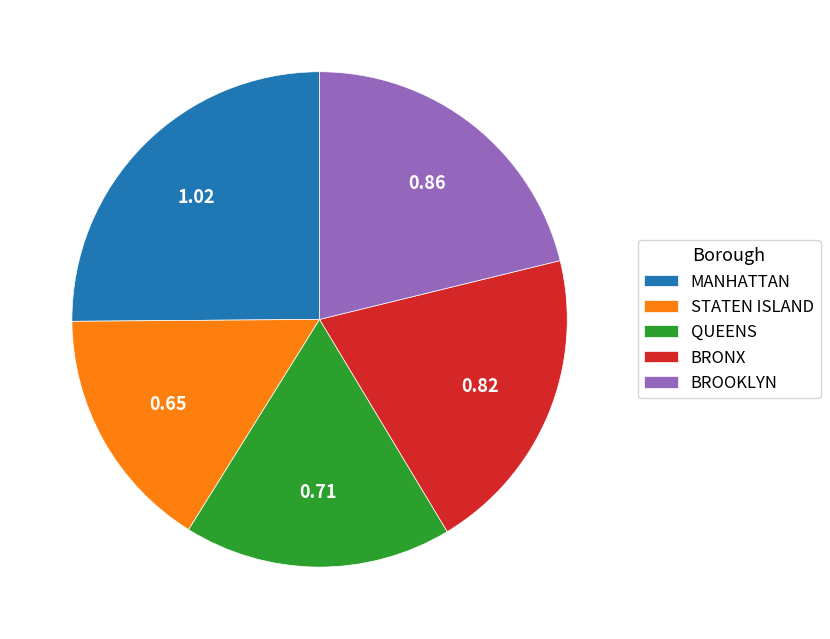

Which slice is the smallest?

STATEN ISLAND